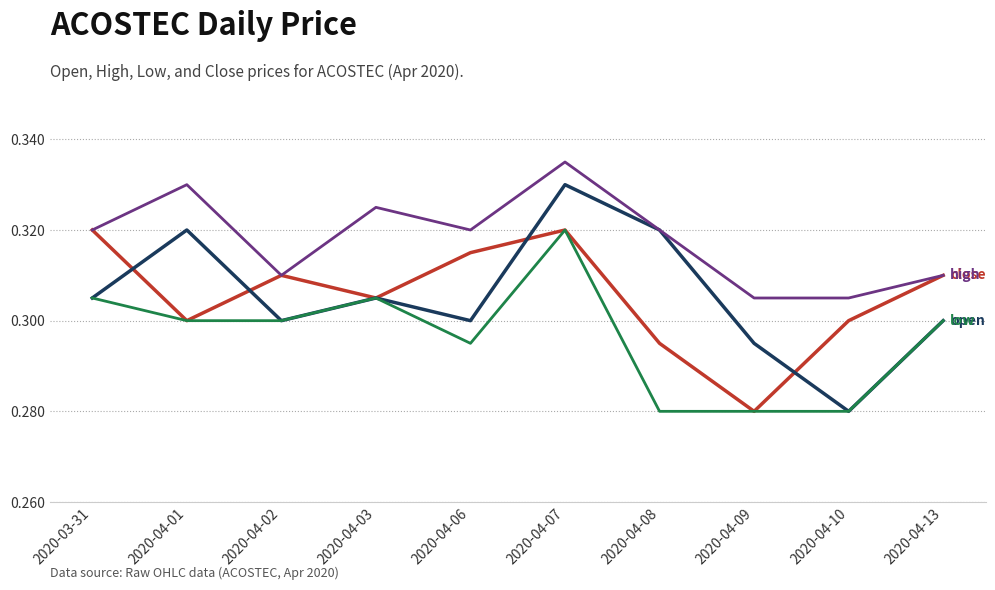

What position from the right is 2020-03-31?

10